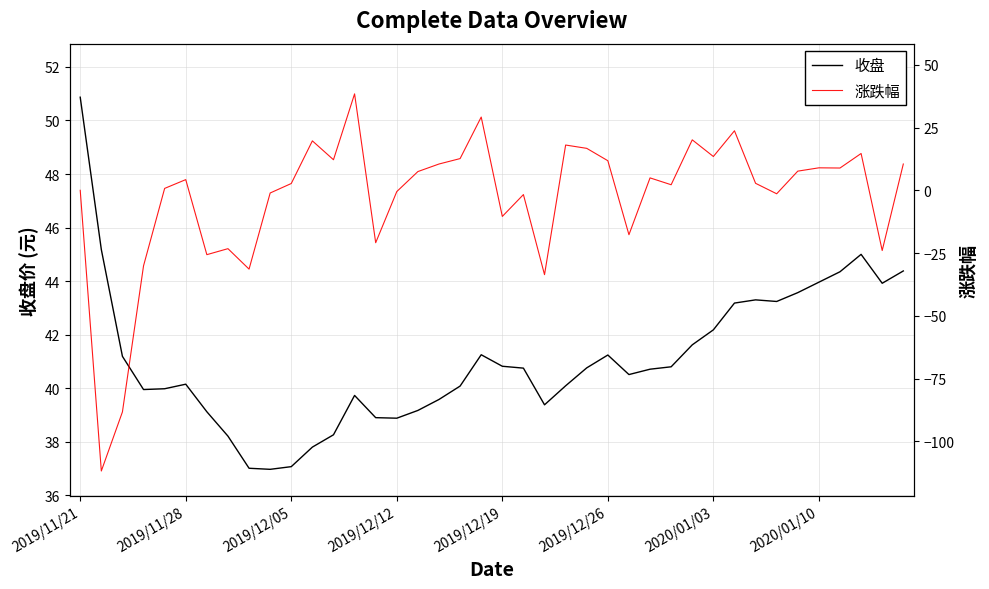

True or false: 收盘 and 涨跌幅 cross at least once.

False